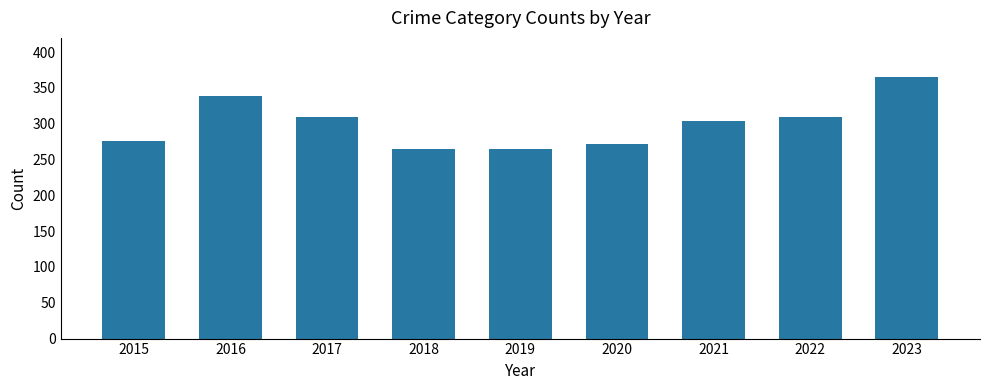

What is the ratio of the value at 2019 to the value at 2020?

1.0